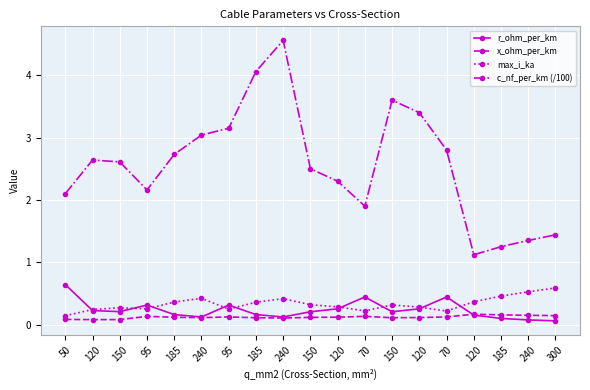

In x_ohm_per_km, how many points are higher than both neighbors (excluding endpoints)?

4